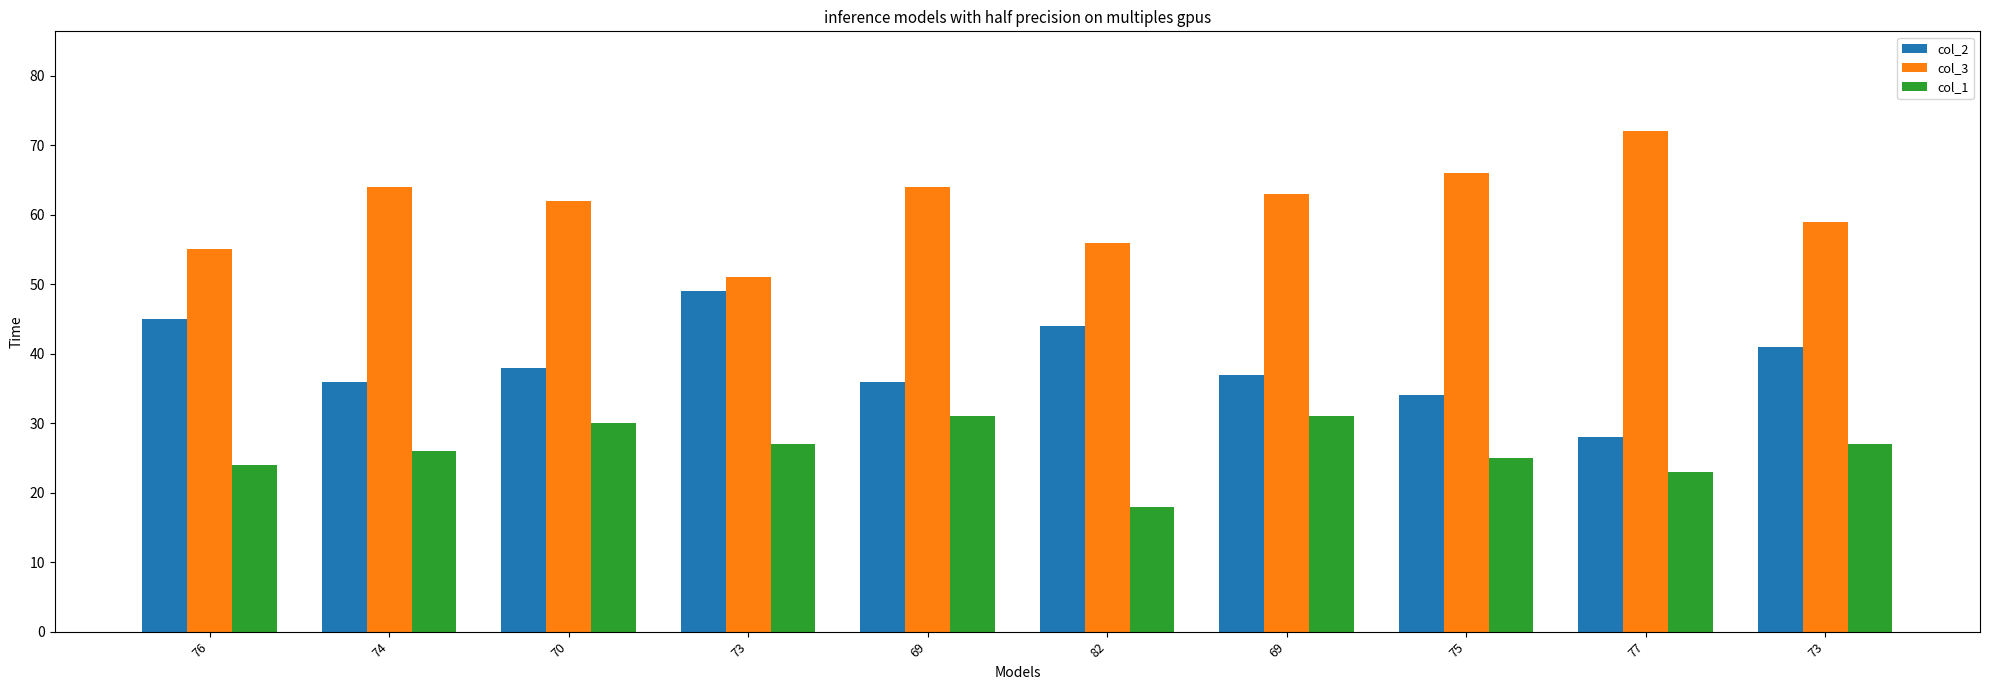

At how many categories does at least one series exceed 70?

1